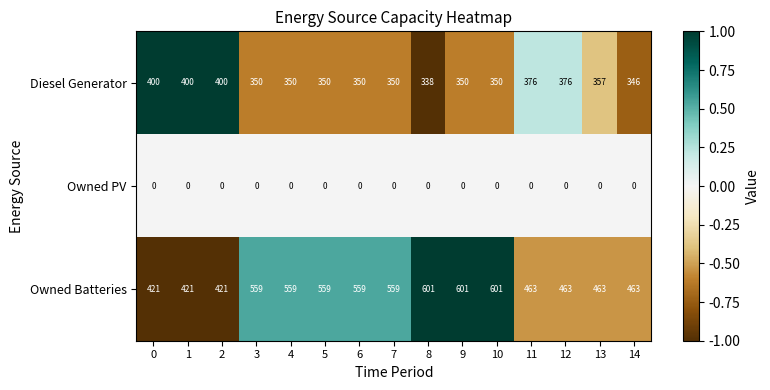

Which series has the largest total across all categories?

Owned Batteries